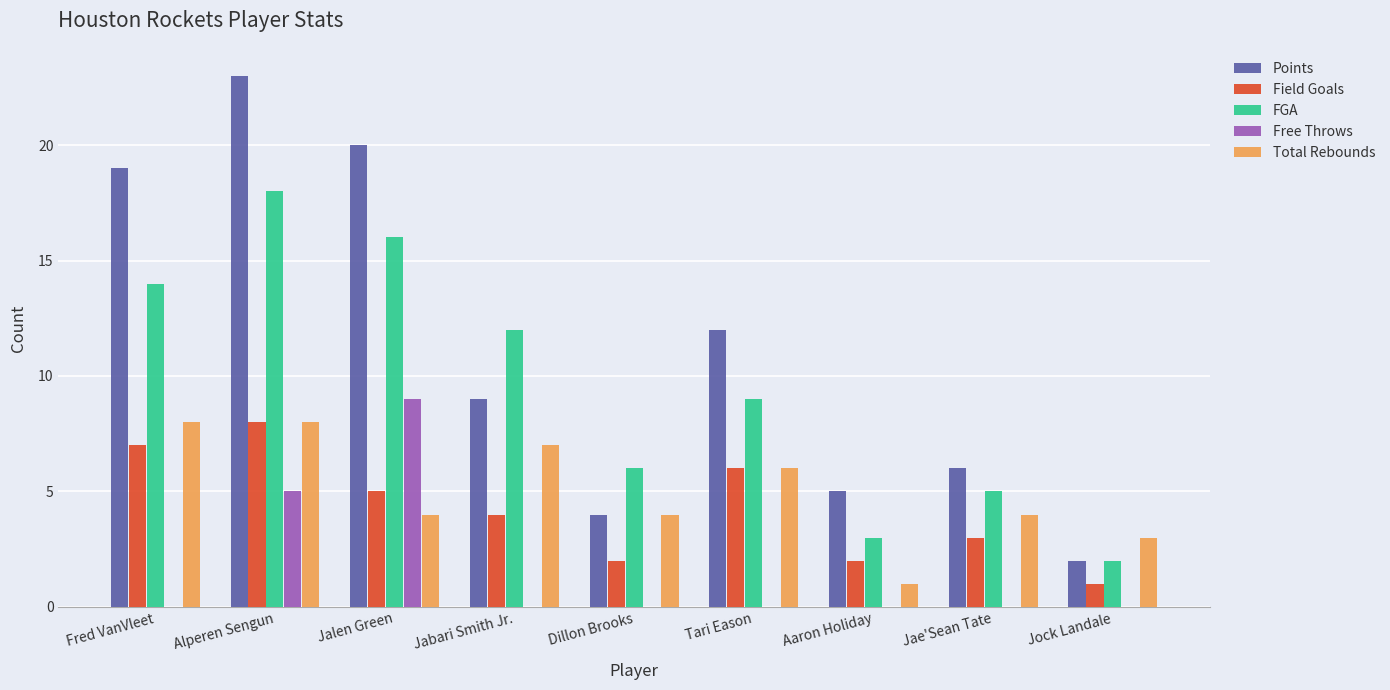

At which label does FGA reach its peak?

Alperen Sengun